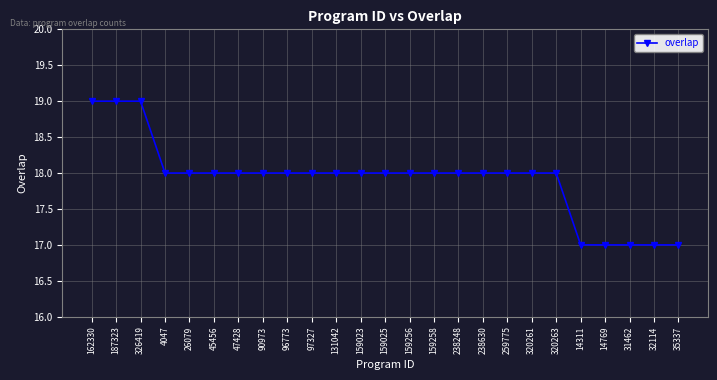

Reading right to left, what are all the values shown in this chart?

35337=17	32114=17	31462=17	14769=17	14311=17	320263=18	320261=18	259775=18	238630=18	238248=18	159258=18	159256=18	159025=18	159023=18	131042=18	97327=18	96773=18	90973=18	47428=18	45456=18	26079=18	4047=18	326419=19	187323=19	162330=19